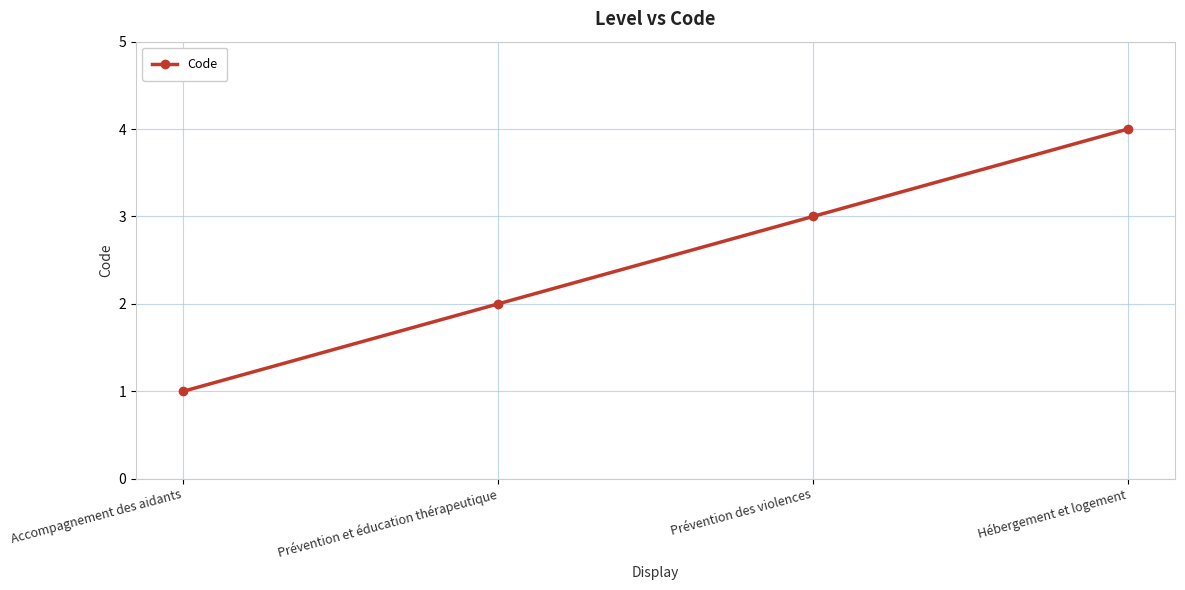

What is the change in value from Prévention et éducation thérapeutique to Hébergement et logement?

+2